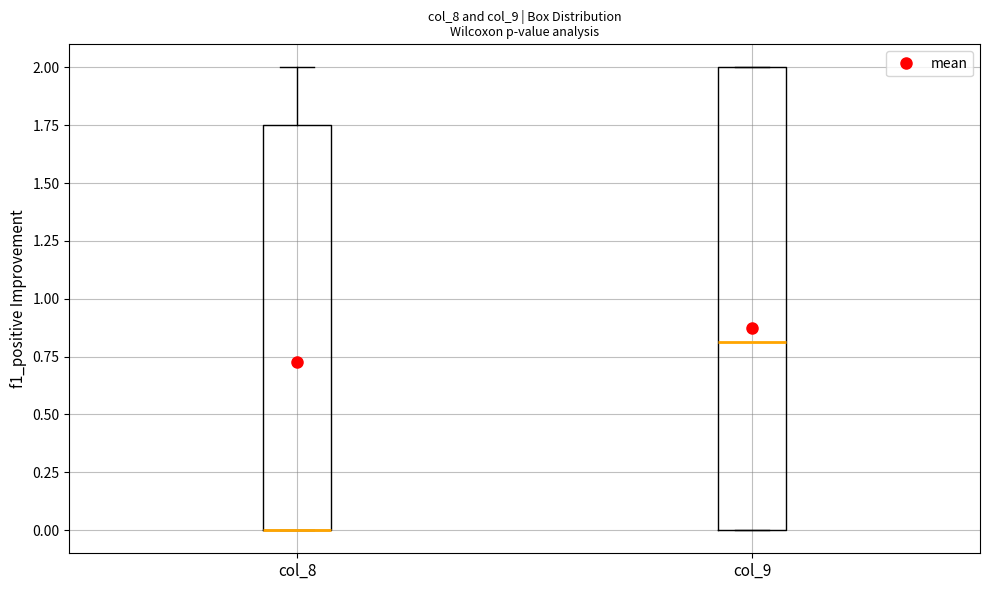

Where does the median line of the box for col_9 sit on the y-axis? The values are not printed on the chart, so give them approximately, as read against the axis.

0.80